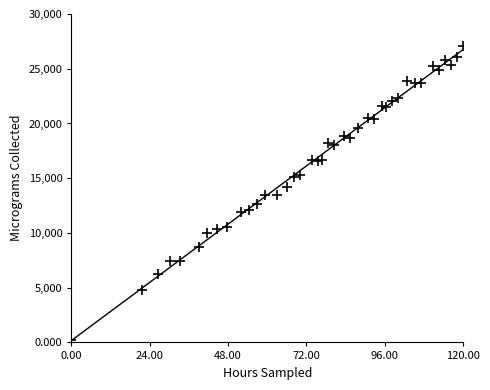

What is the range of X values (max minus min)?

120.0